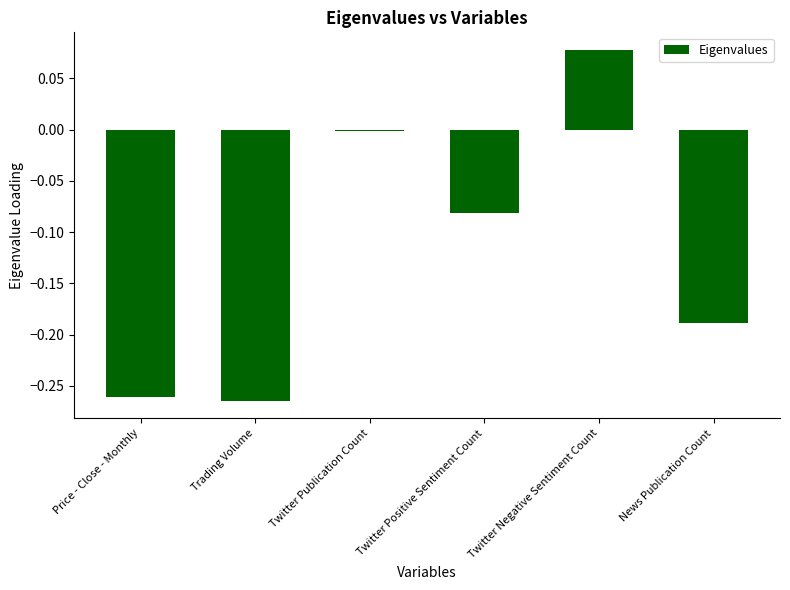

How many categories are shown in the chart?

6